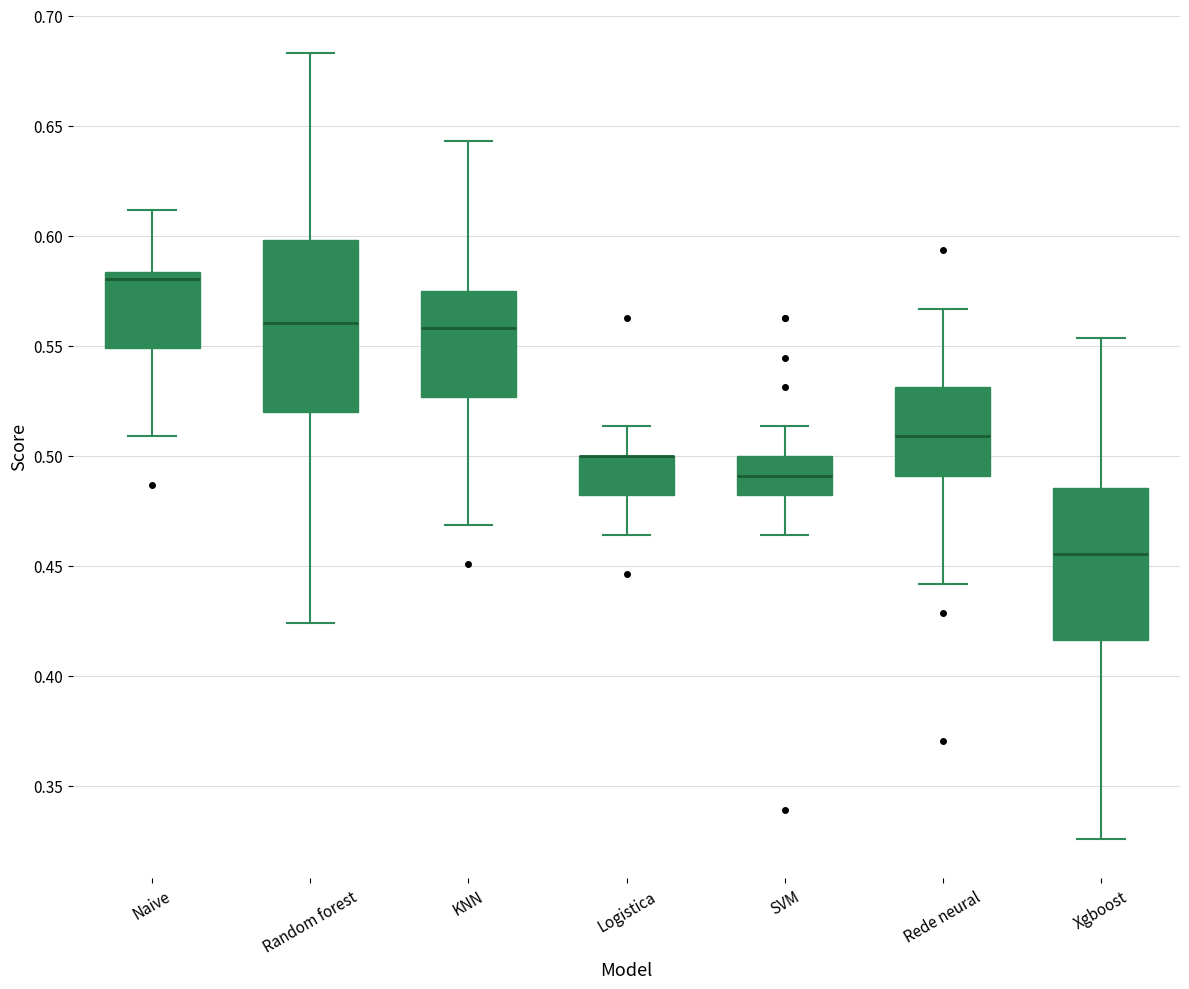

Reading left to right, transcribe this box plot: for each box, give where its median line is, the range the box spans, and where its two whiskers end, as read against the y-axis. The values are not printed on the chart, so give them approximately, as read against the axis.

Naive: median 0.580, box 0.550 to 0.585, whiskers 0.510 to 0.610
Random forest: median 0.560, box 0.520 to 0.600, whiskers 0.425 to 0.685
KNN: median 0.560, box 0.525 to 0.575, whiskers 0.470 to 0.645
Logistica: median 0.500 (drawn on the box's upper edge), box 0.480 to 0.500, whiskers 0.465 to 0.515
SVM: median 0.490, box 0.480 to 0.500, whiskers 0.465 to 0.515
Rede neural: median 0.510, box 0.490 to 0.530, whiskers 0.440 to 0.565
Xgboost: median 0.455, box 0.415 to 0.485, whiskers 0.325 to 0.555